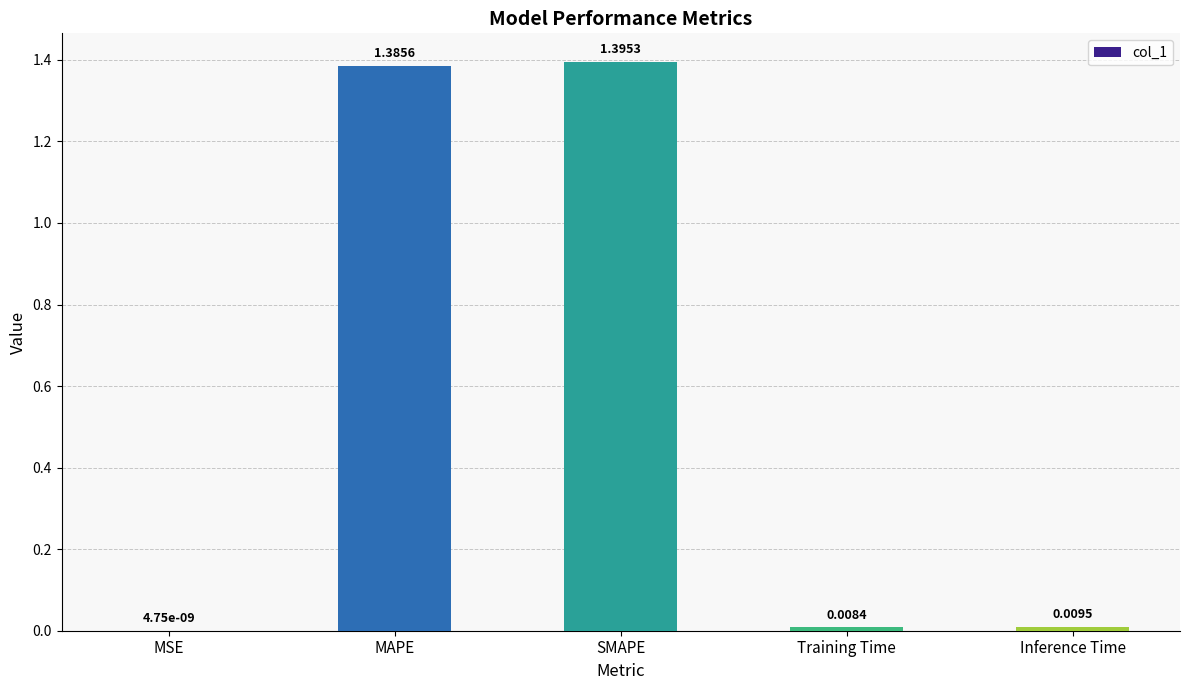

How many distinct data groups are displayed?

1